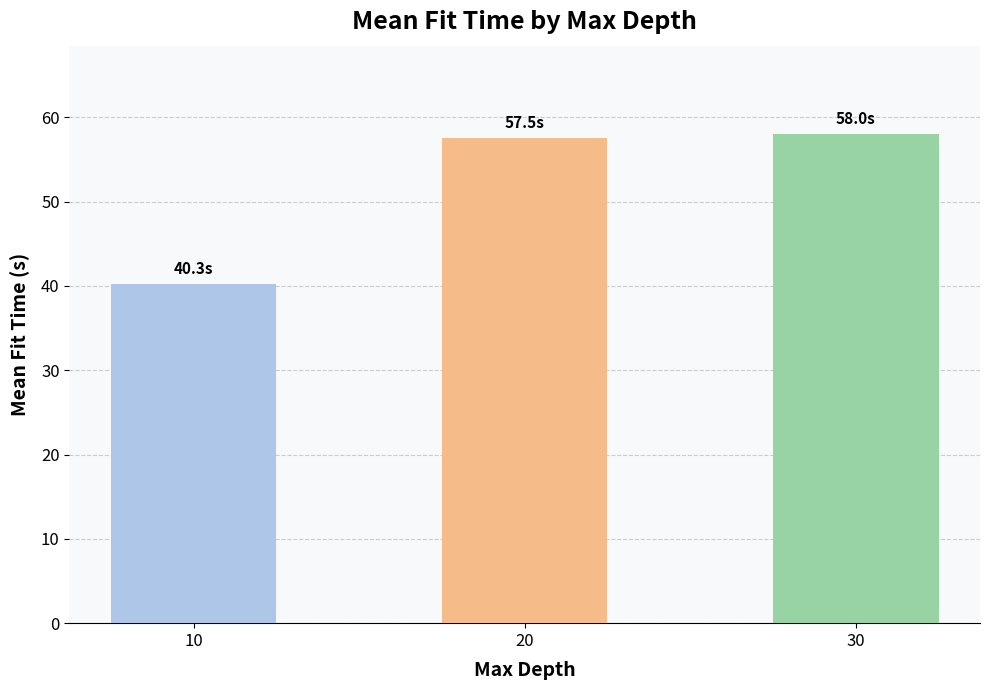

How many distinct data groups are displayed?

1